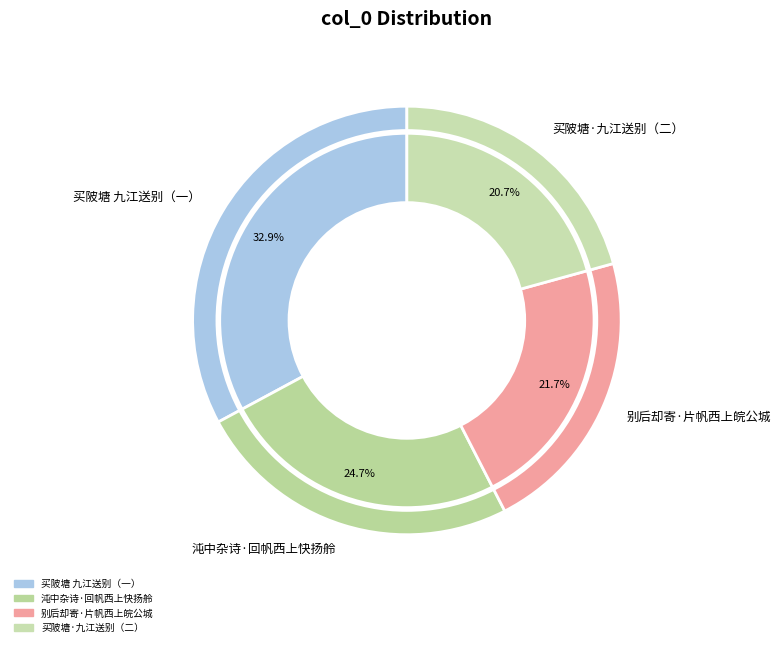

Between 买陂塘·九江送别（二） and 买陂塘 九江送别（一）, which is larger?

买陂塘 九江送别（一）